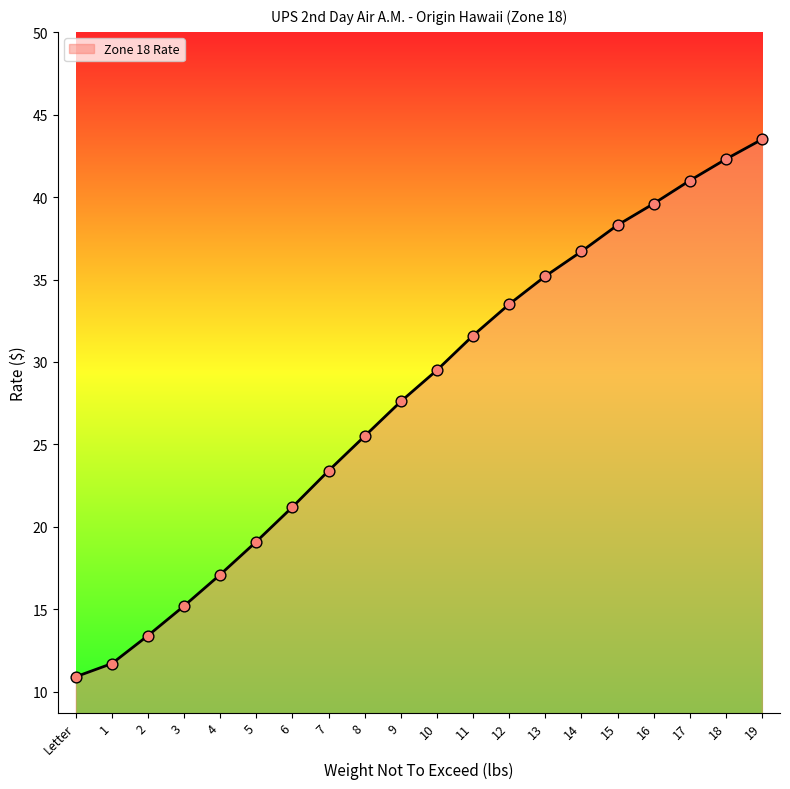

Approximately how many times larger is the value at 10 compared to 14?

0.8